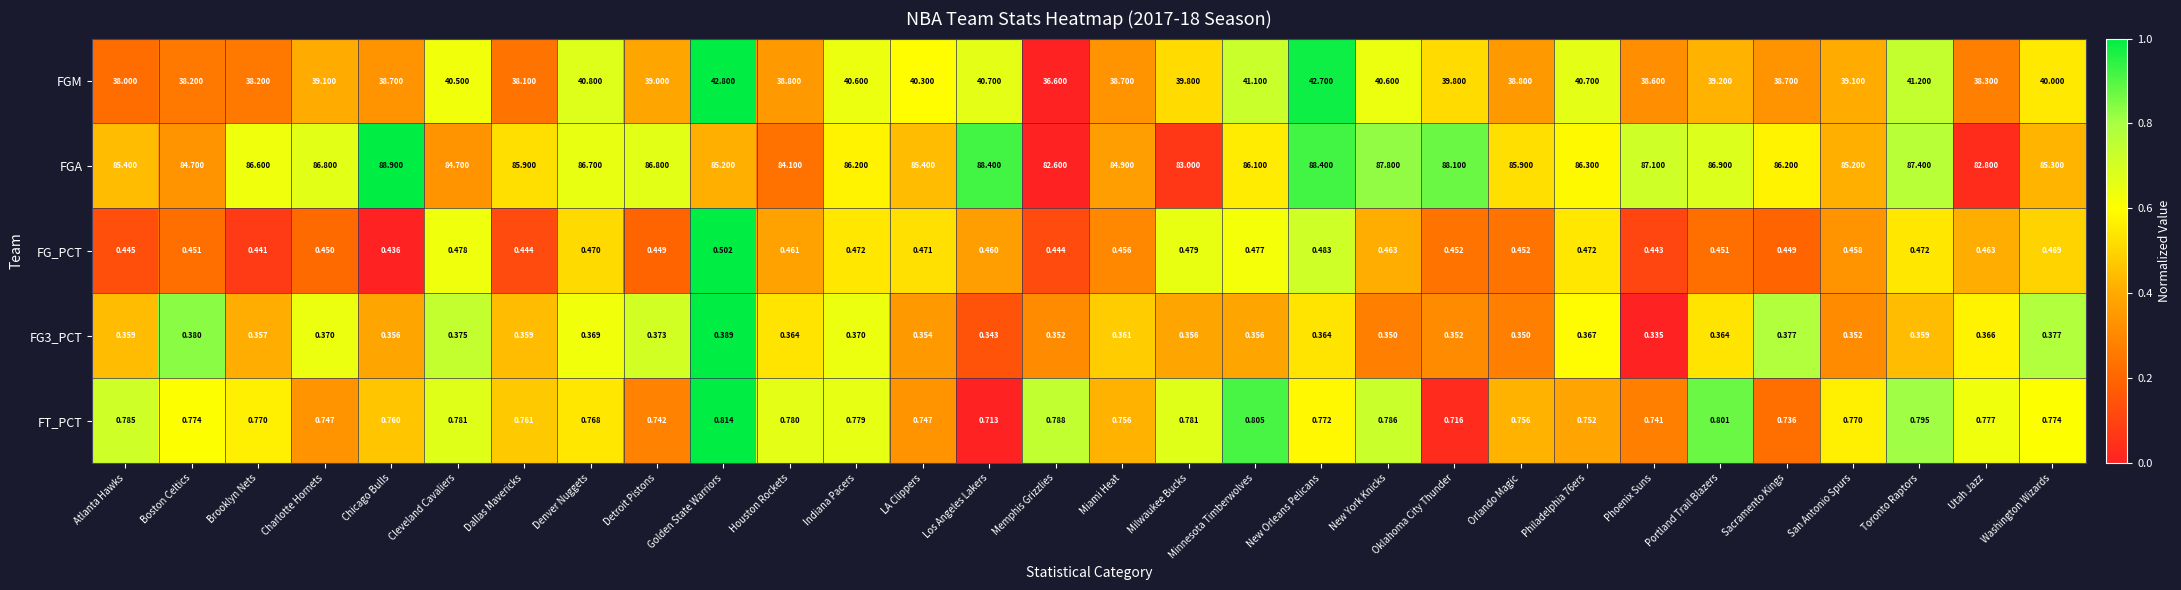

At which category does the chart reach its peak across all series?

Chicago Bulls